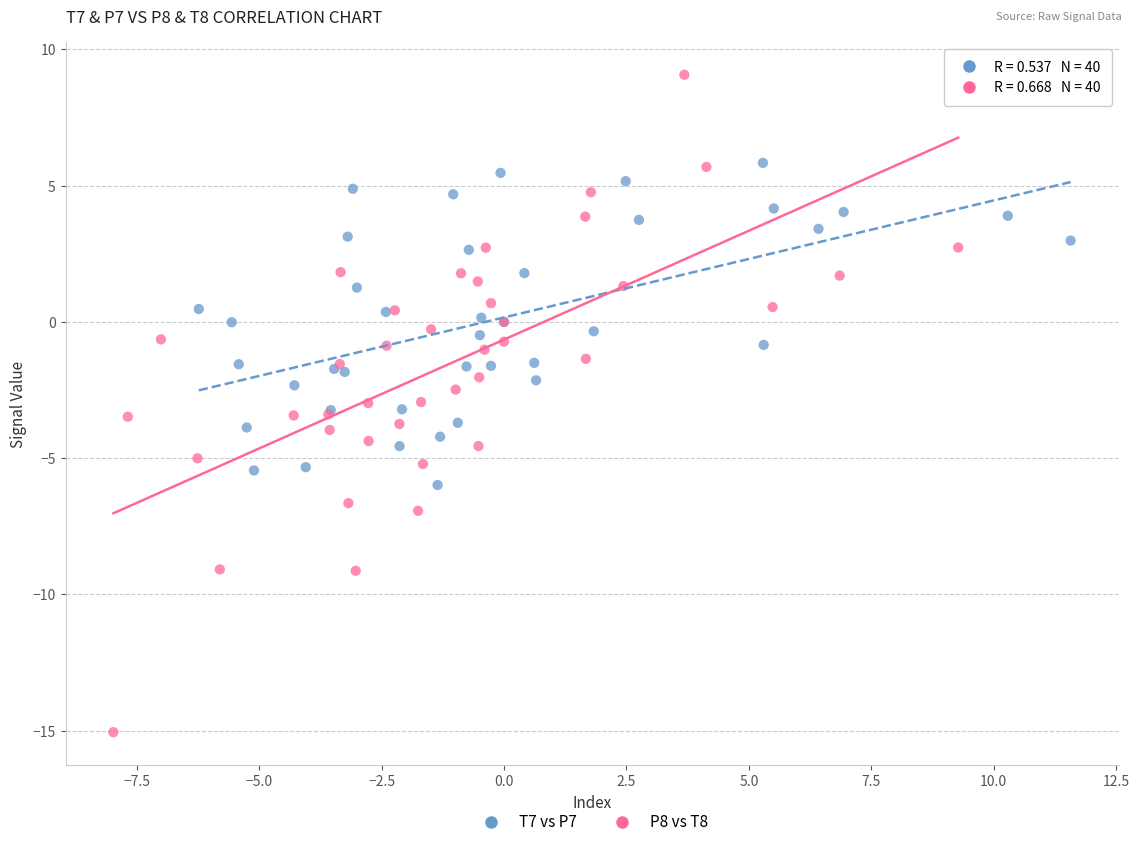

Which series contains the highest Y value?

P8 vs T8